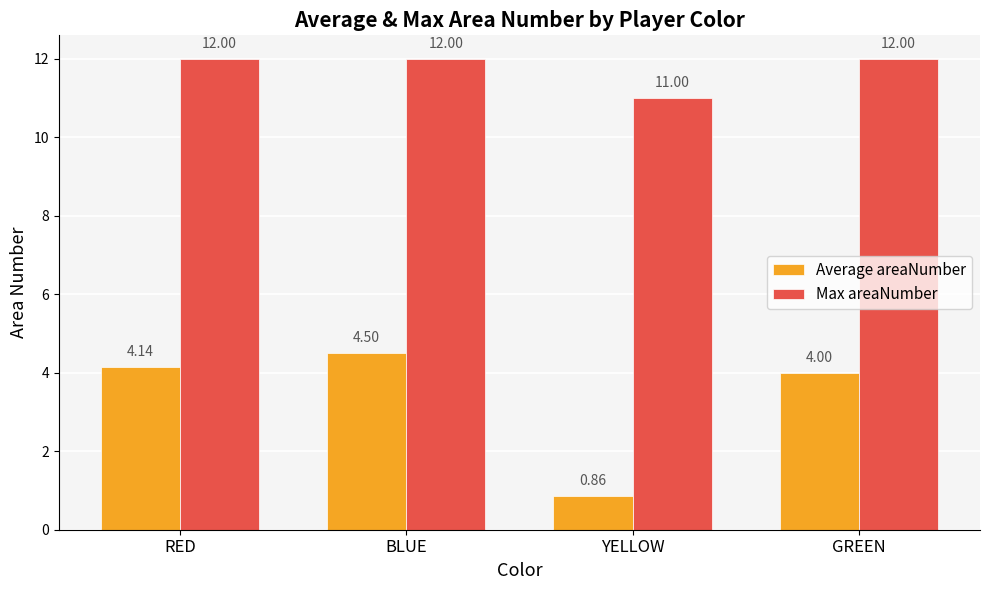

True or false: Average areaNumber has a value of 2.2 at RED.

False